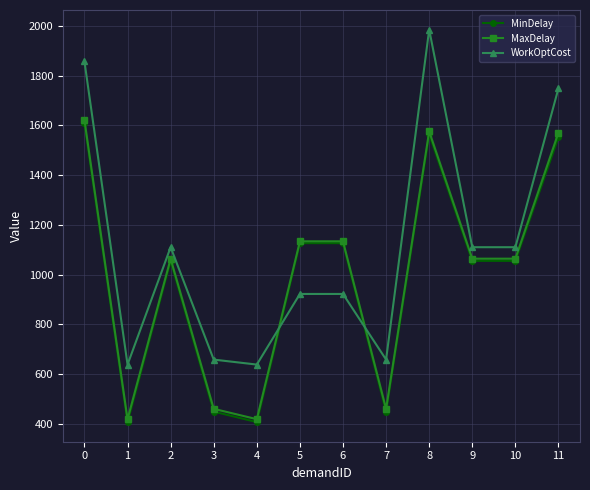

Where is the first local maximum for MinDelay?

2